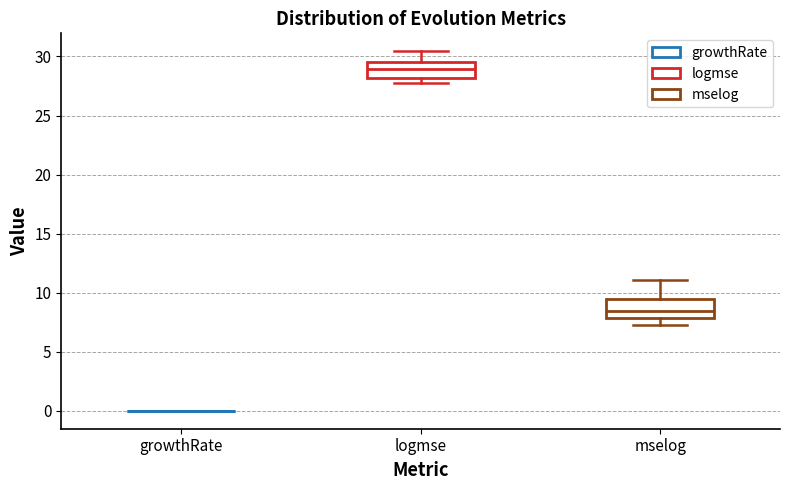

Reading left to right, read every box against the y-axis: the position of its median line, the range the box covers, and the ends of its whiskers. The values are not printed on the chart, so give them approximately, as read against the axis.

growthRate: box collapsed to a line at 0.0, whiskers 0.0 to 0.0
logmse: median 29.0, box 28.0 to 29.5, whiskers 28.0 (just below the box's lower edge) to 30.5
mselog: median 8.5, box 8.0 to 9.5, whiskers 7.0 to 11.0